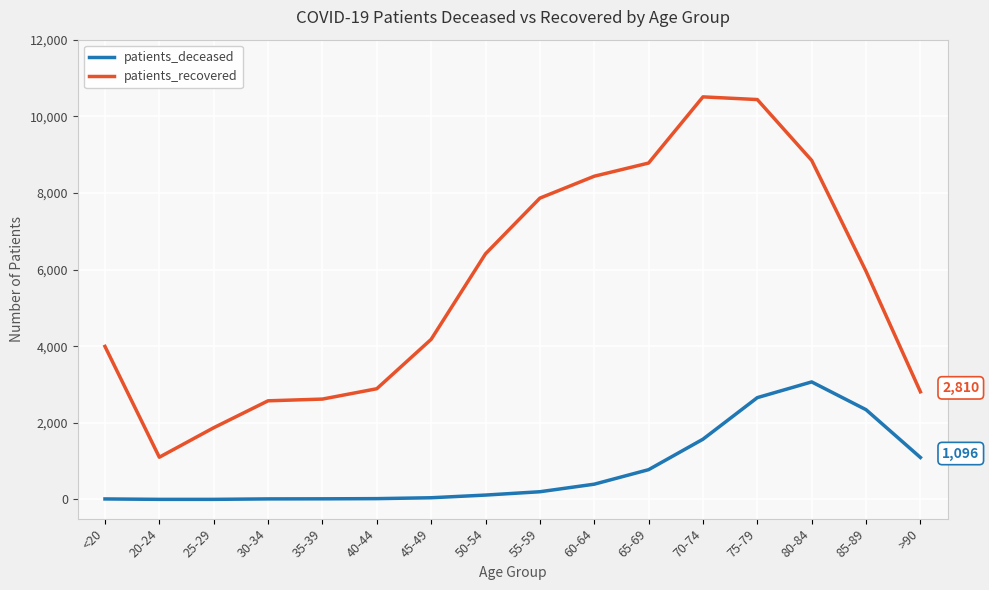

Does the chart display data point markers on the line(s)?

Yes